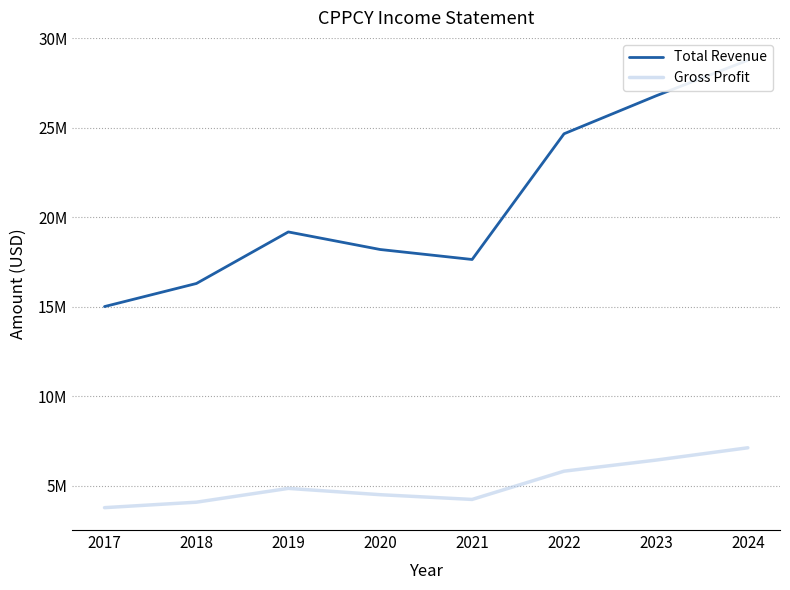

What is the difference between the second highest and minimum values in the Total Revenue series?

11761700